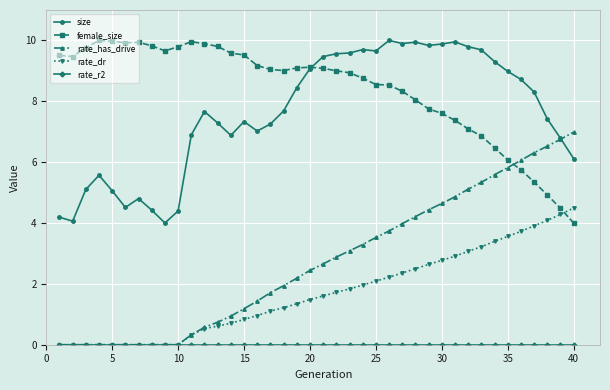

Which series has the widest spread of values?

rate_has_drive